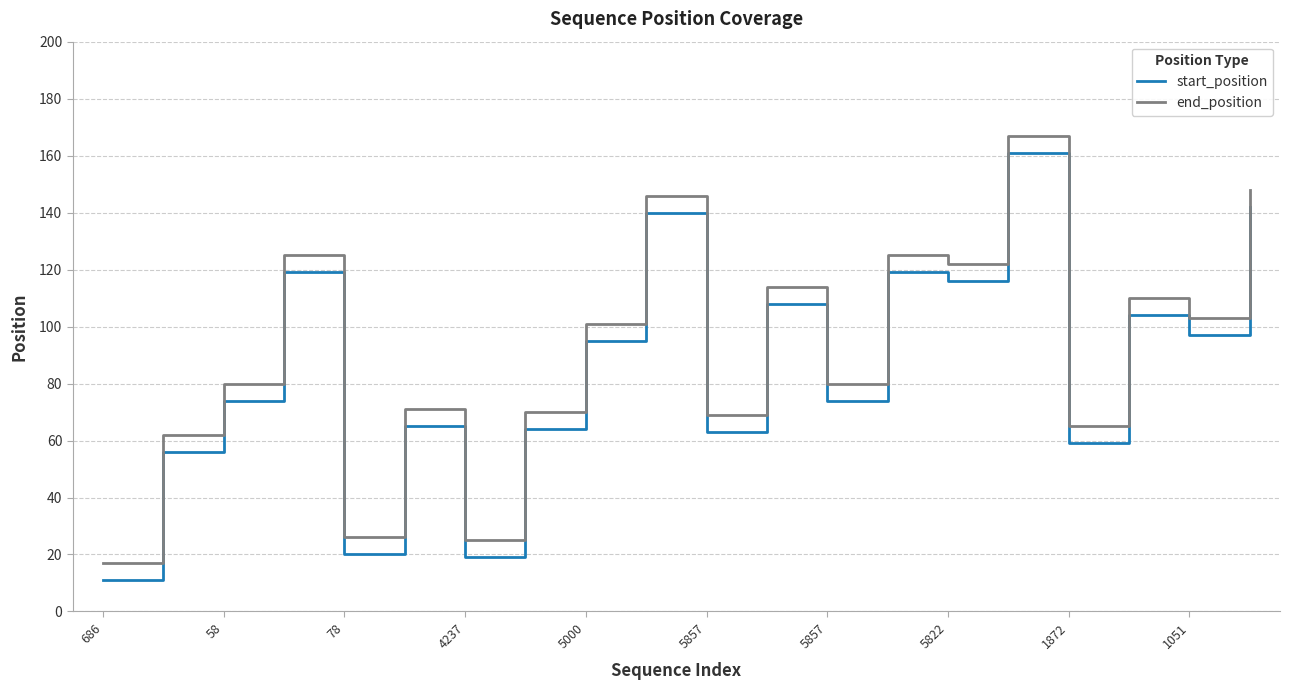

True or false: end_position has more than 2 points higher than both neighbors.

True